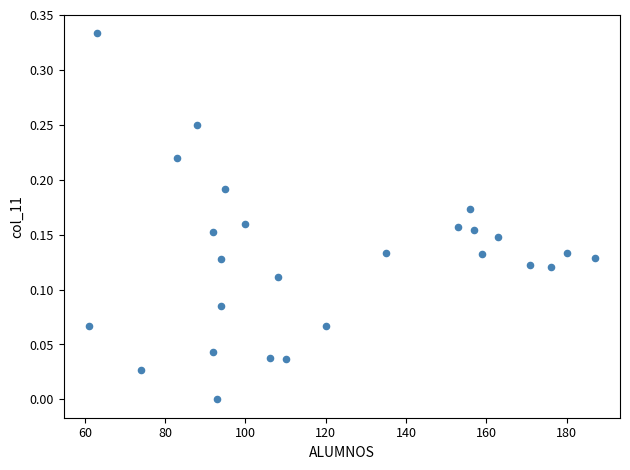

What is the range of X values (max minus min)?

126.0